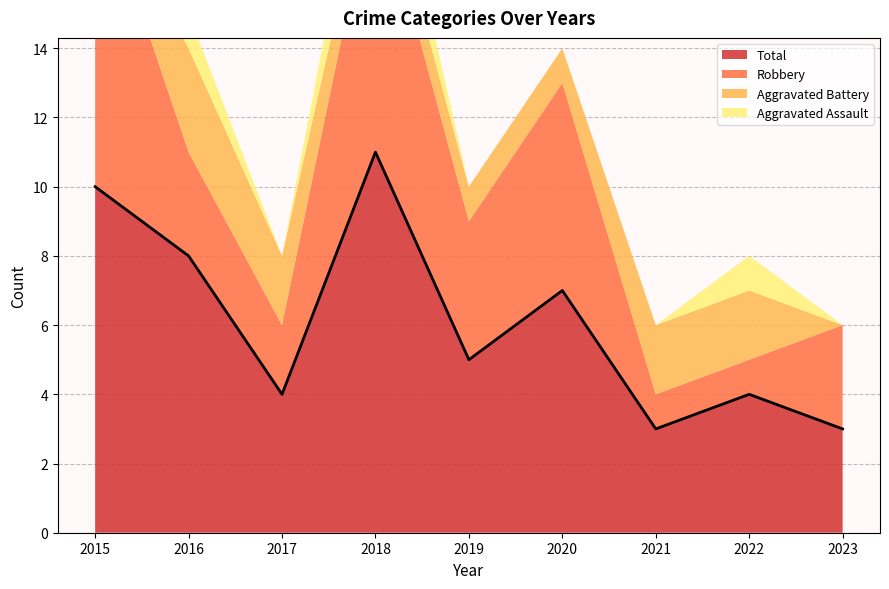

Does the chart have visible grid lines?

Yes